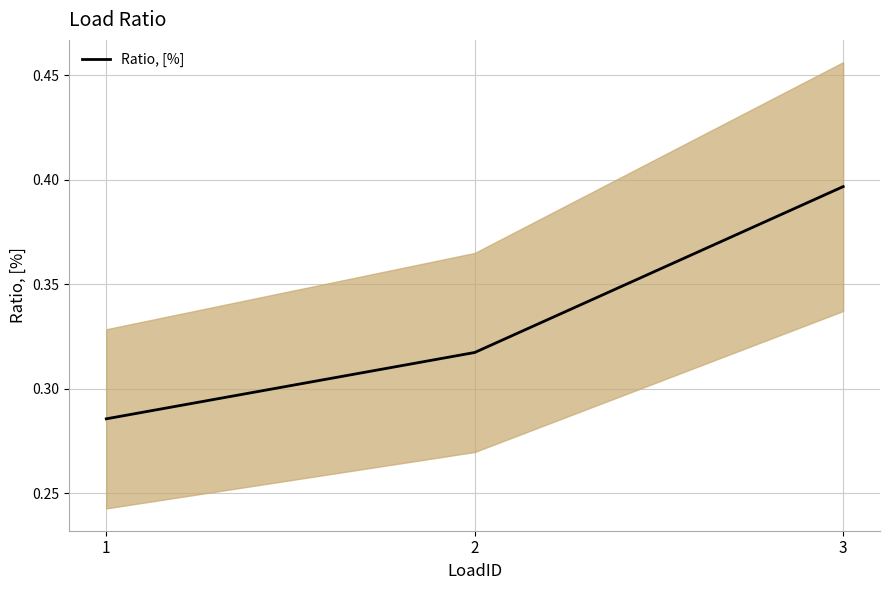

What is the greatest value displayed?

0.4